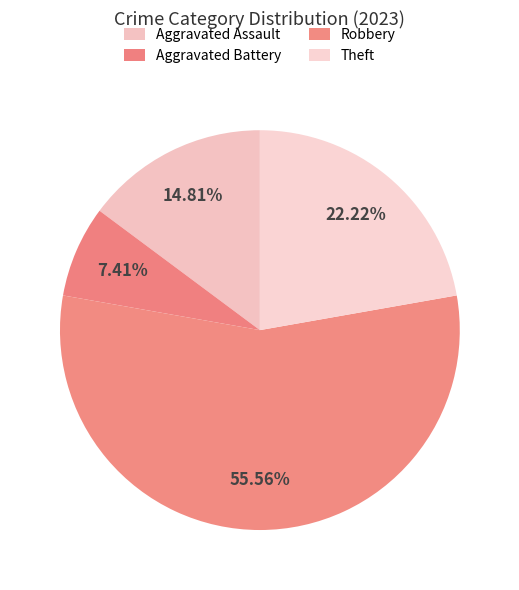

Is Aggravated Battery the majority of the pie?

No